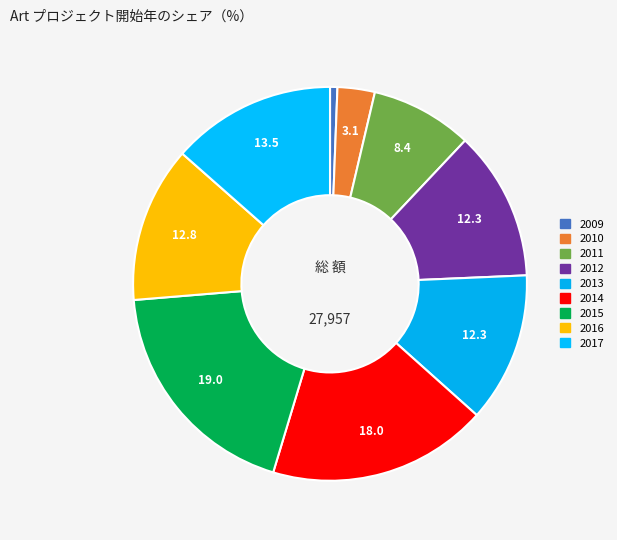

To the nearest percent, what is the difference between the 2013 and 2017 slice percentages?

1%